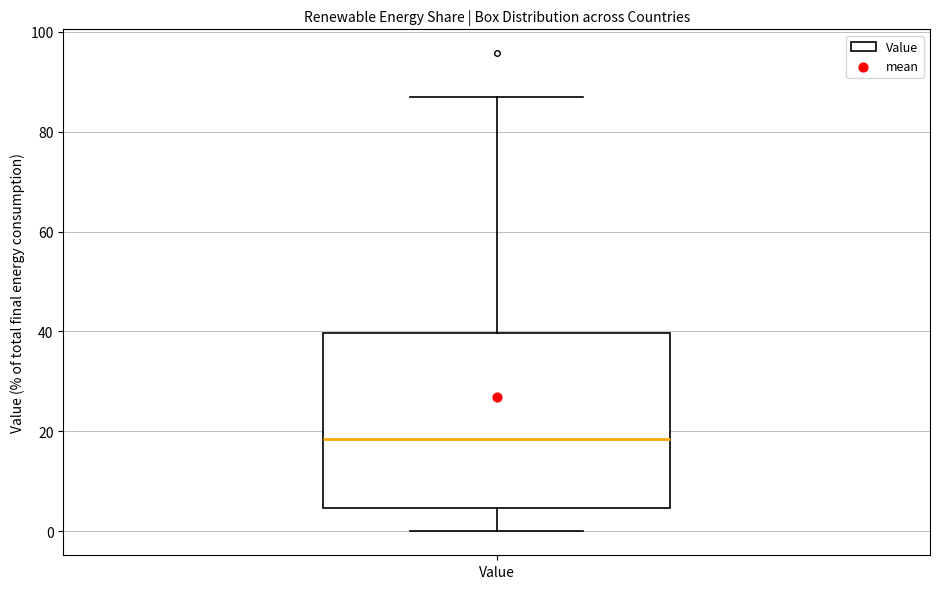

Where is the upper edge of the box for Value on the y-axis? The values are not printed on the chart, so give them approximately, as read against the axis.

40